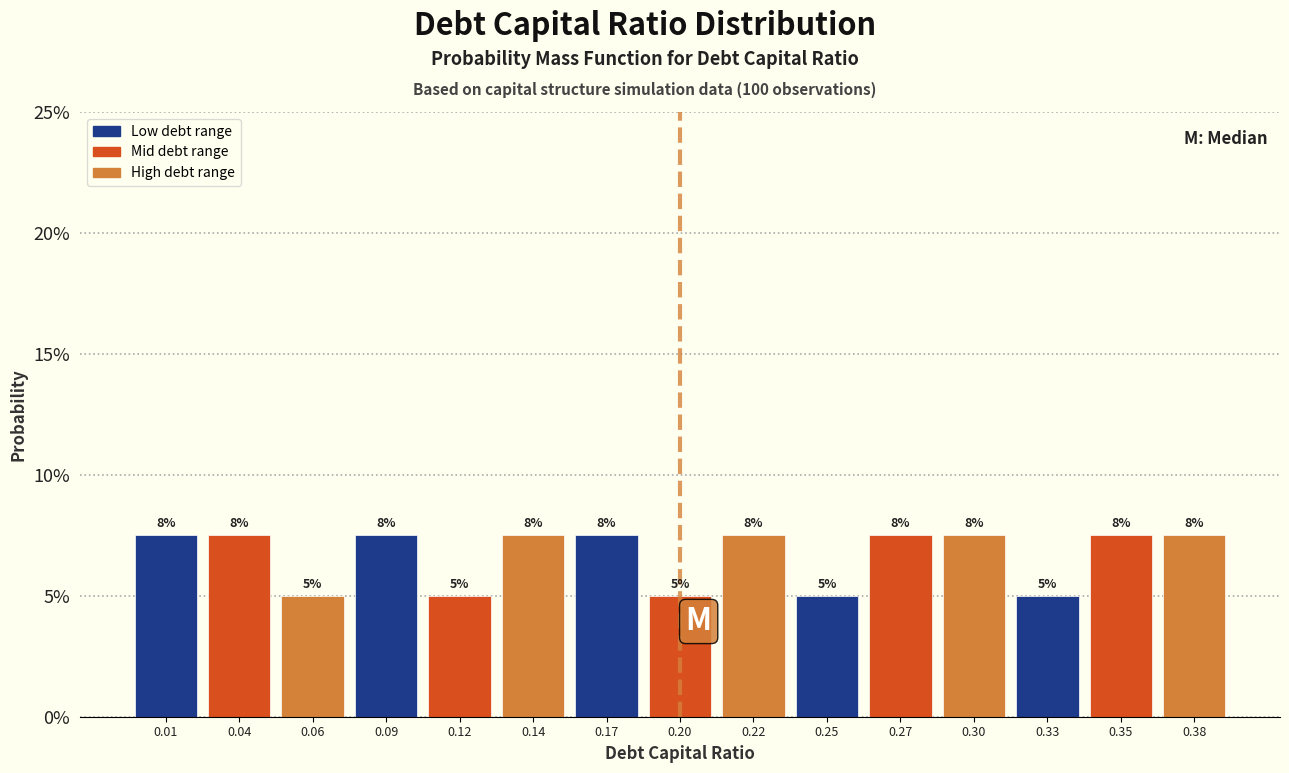

Does the chart contain any negative values?

No